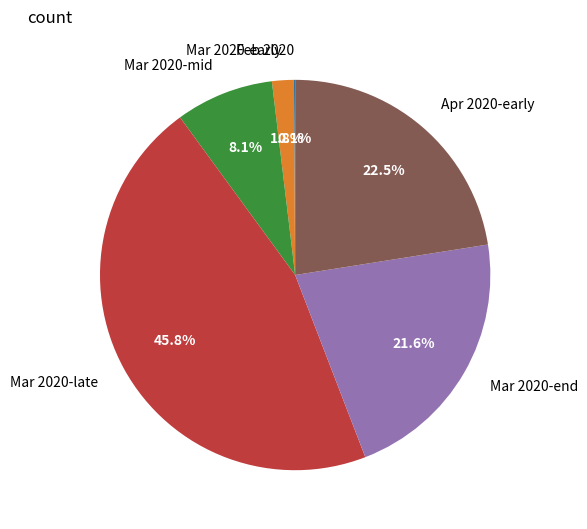

Combined, do Mar 2020-early and Mar 2020-late account for over 50%?

No